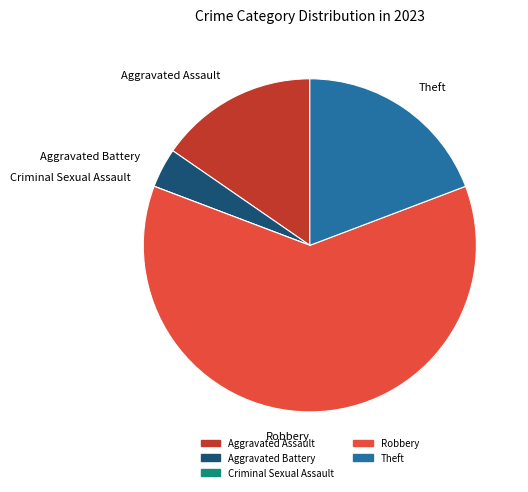

Which has a higher value, Robbery or Theft?

Robbery